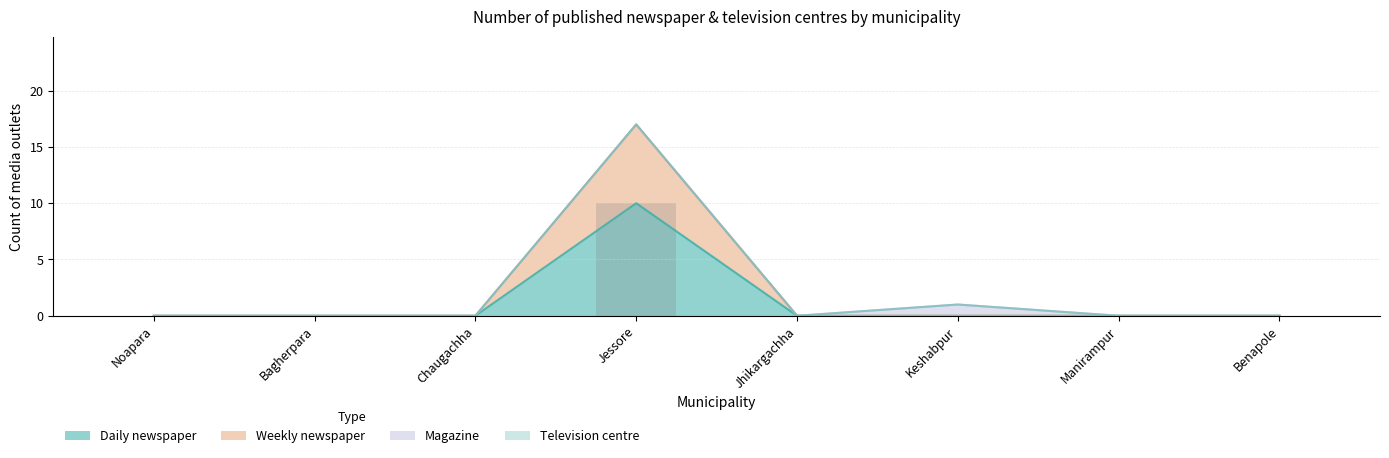

Which category has the lowest value across all series?

Noapara